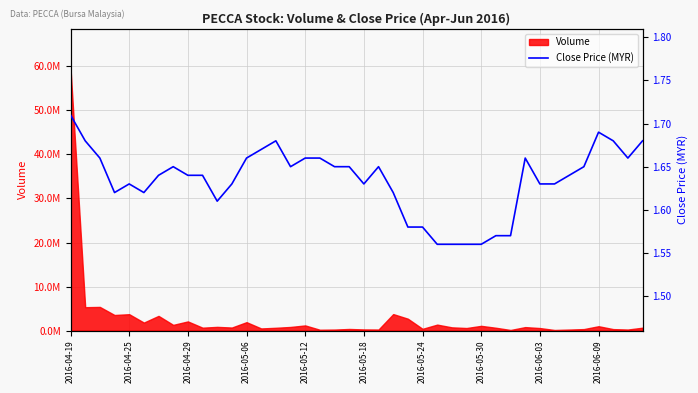

What position from the right is 2016-04-19?

40